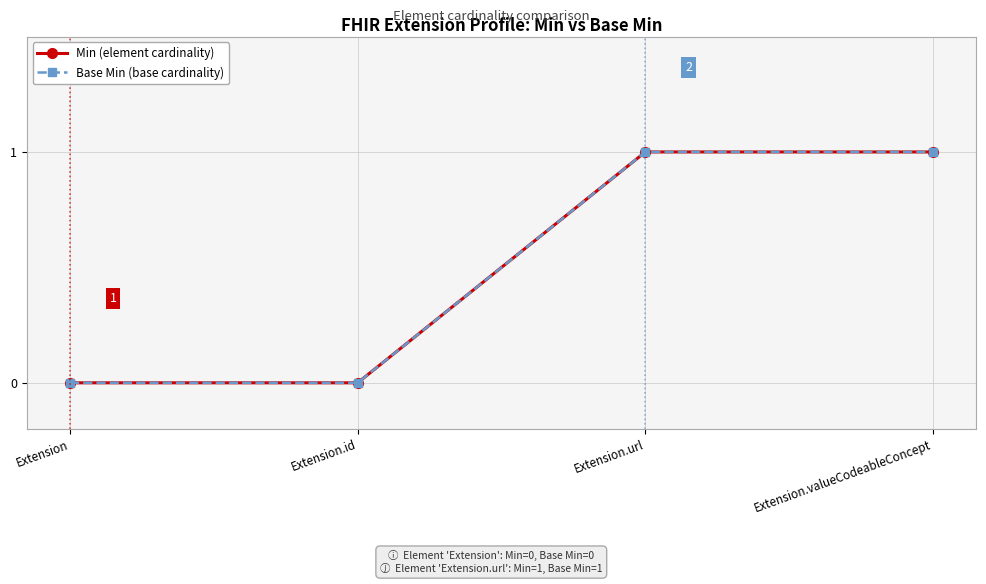

Does the chart have visible grid lines?

Yes